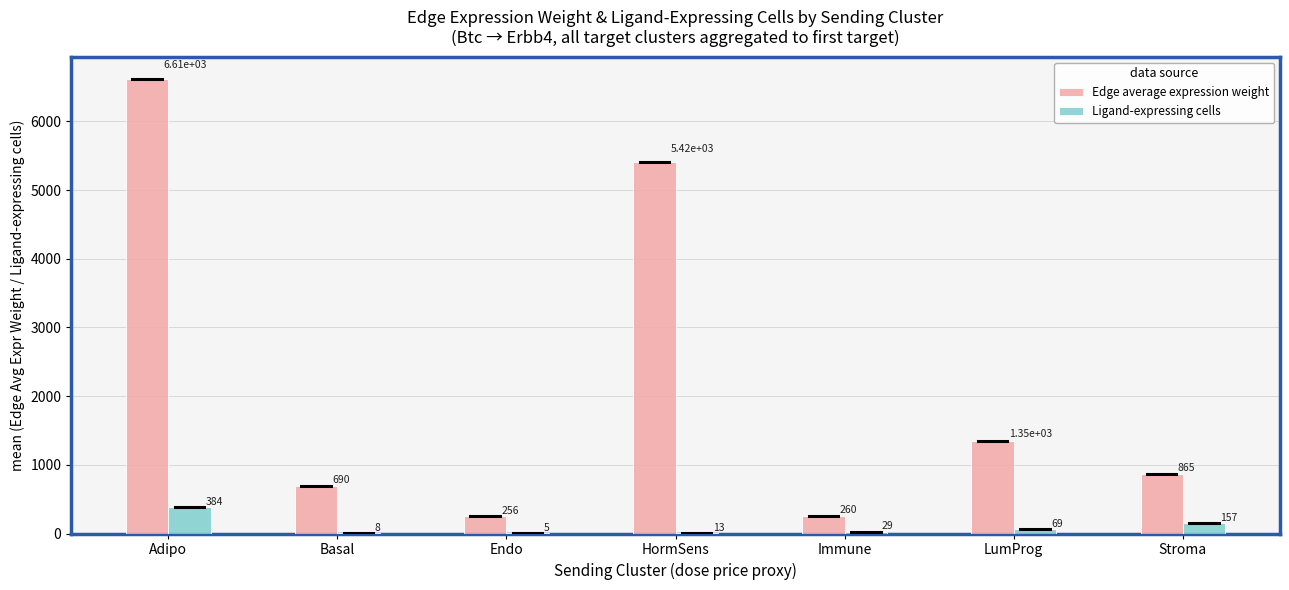

What is the sum of all Ligand-expressing cells values?

665.0